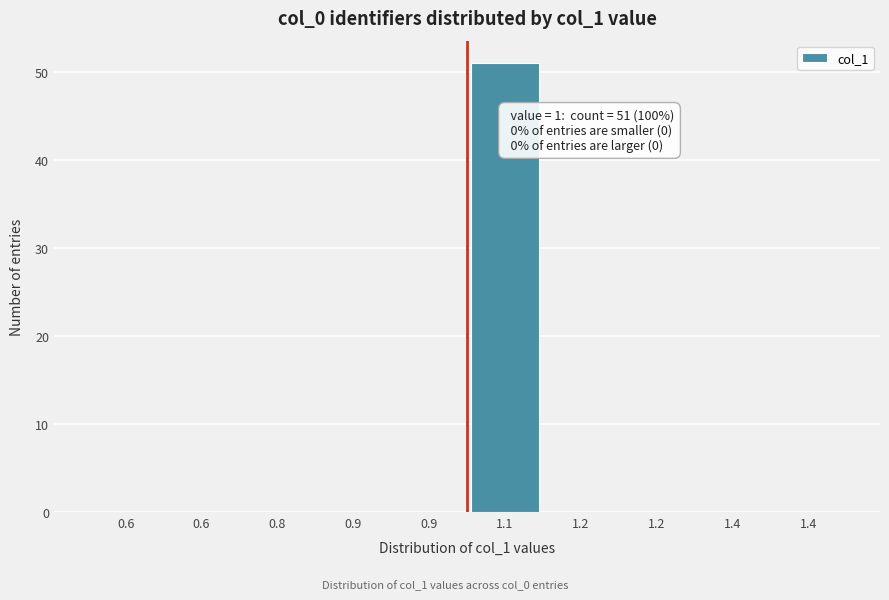

Count the number of categories in the chart.

10